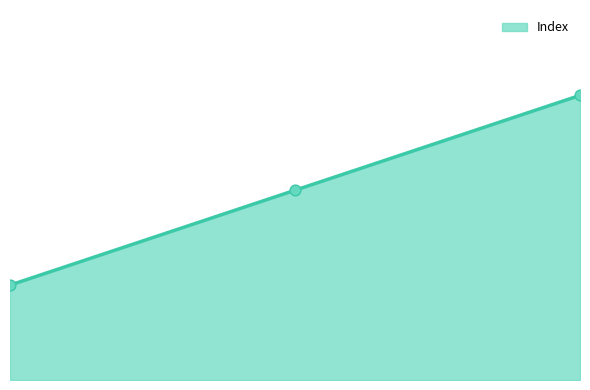

Is this an area chart (filled region under the line)?

Yes